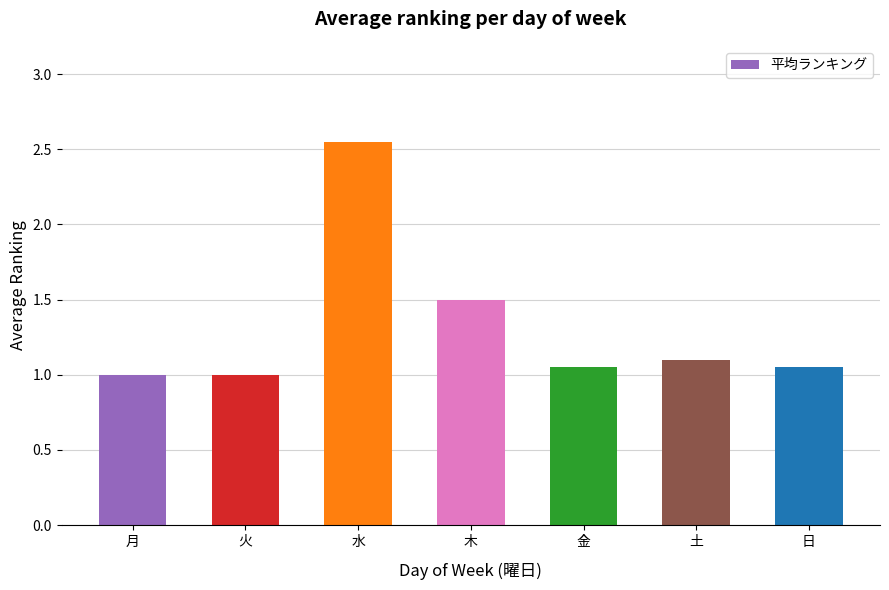

What is the change in value from 月 to 木?

+0.5